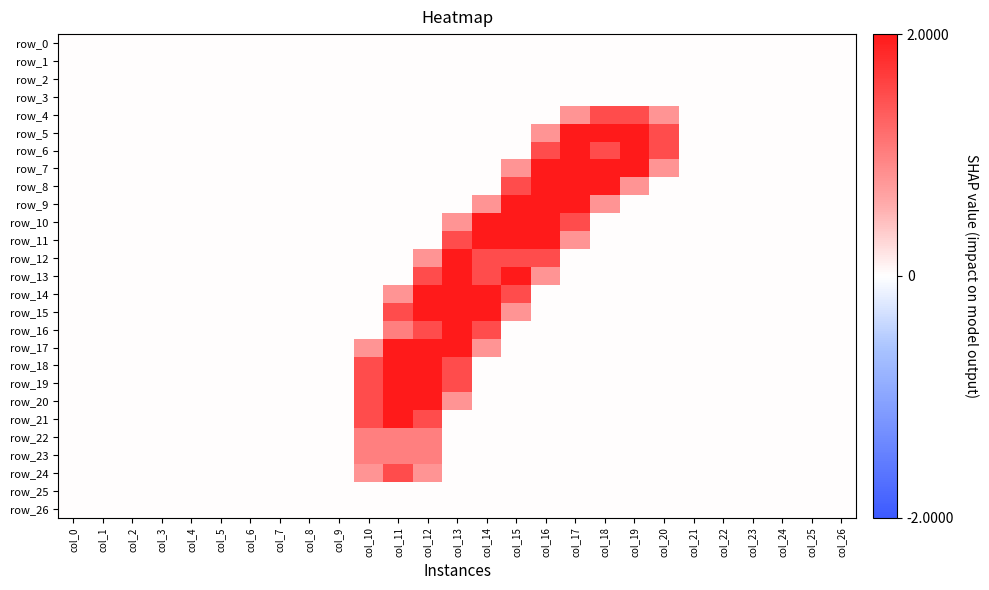

The row_17 series shows -1.4 at col_17. True or false?

False